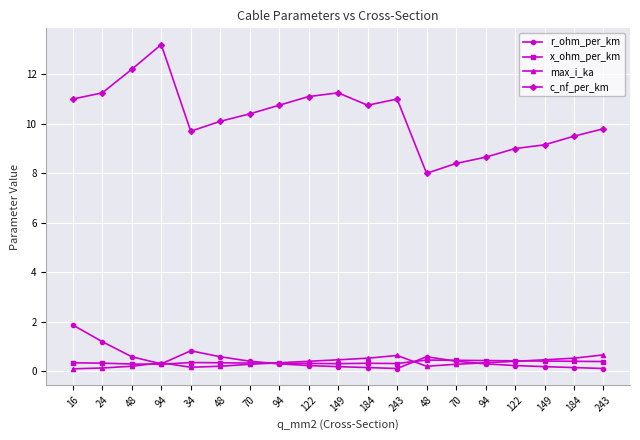

At which category does c_nf_per_km reach its first local valley?

34